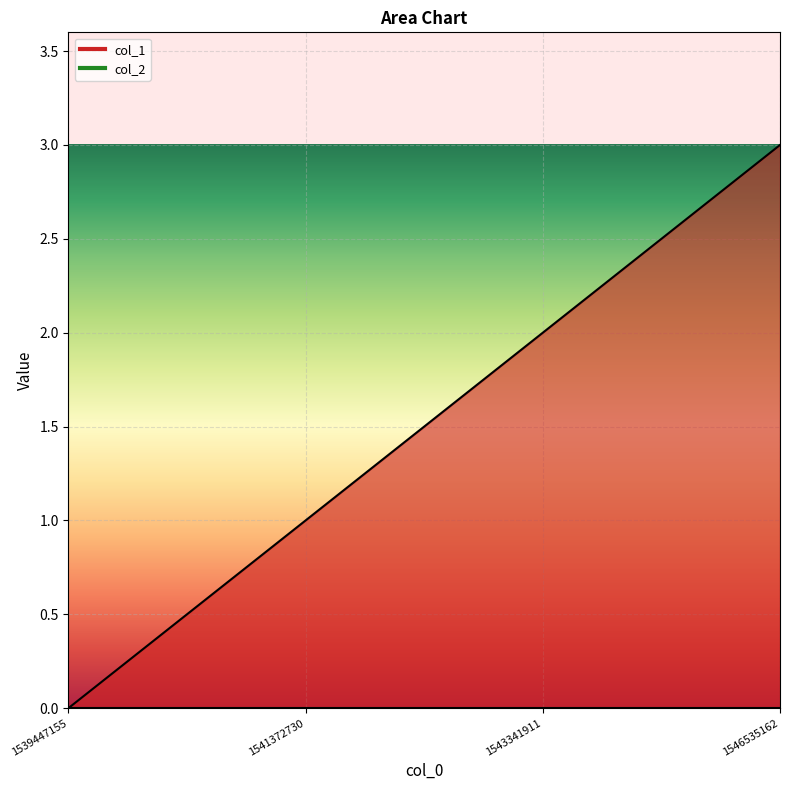

What is the sum of all values?

6